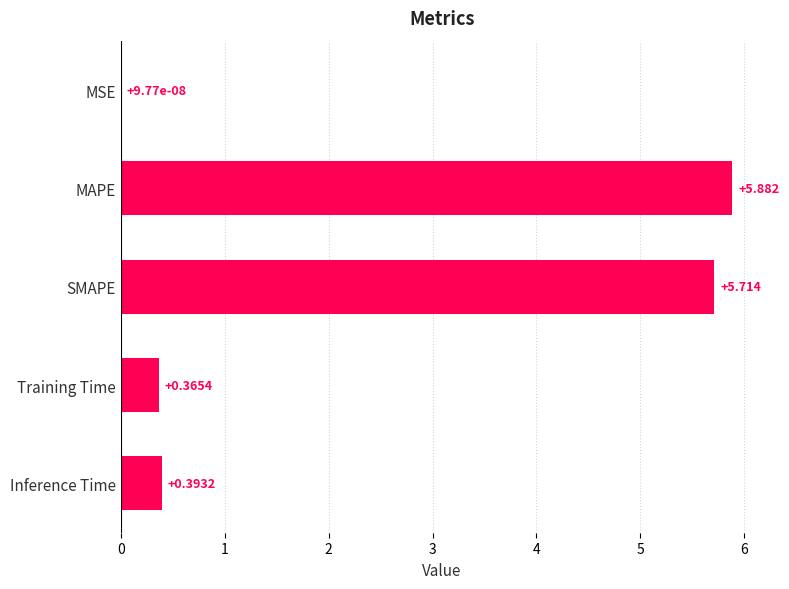

Where is the data nearest to the value 2?

Inference Time